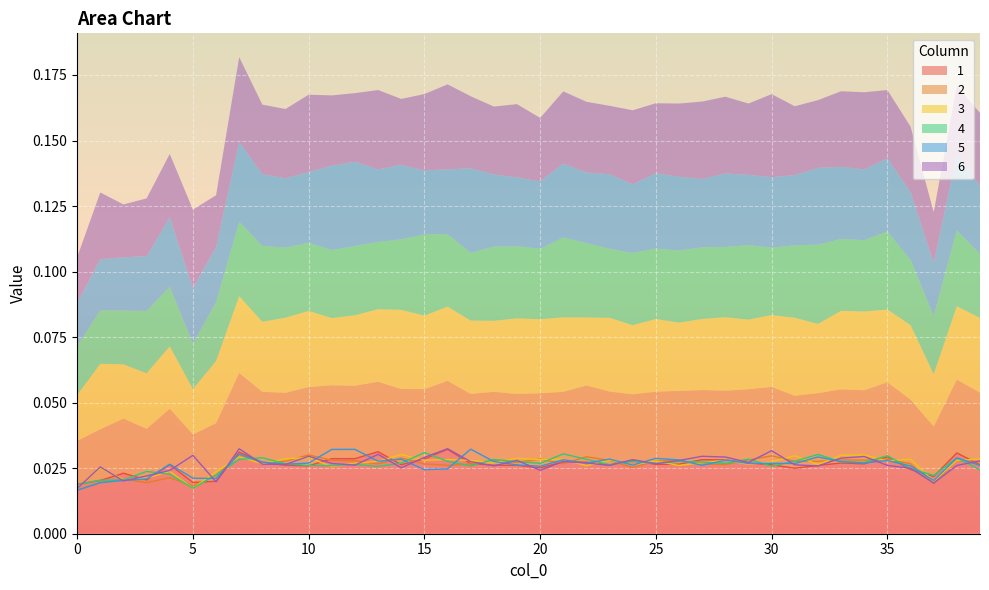

Count the 1 values in the range 0 to 1.

40